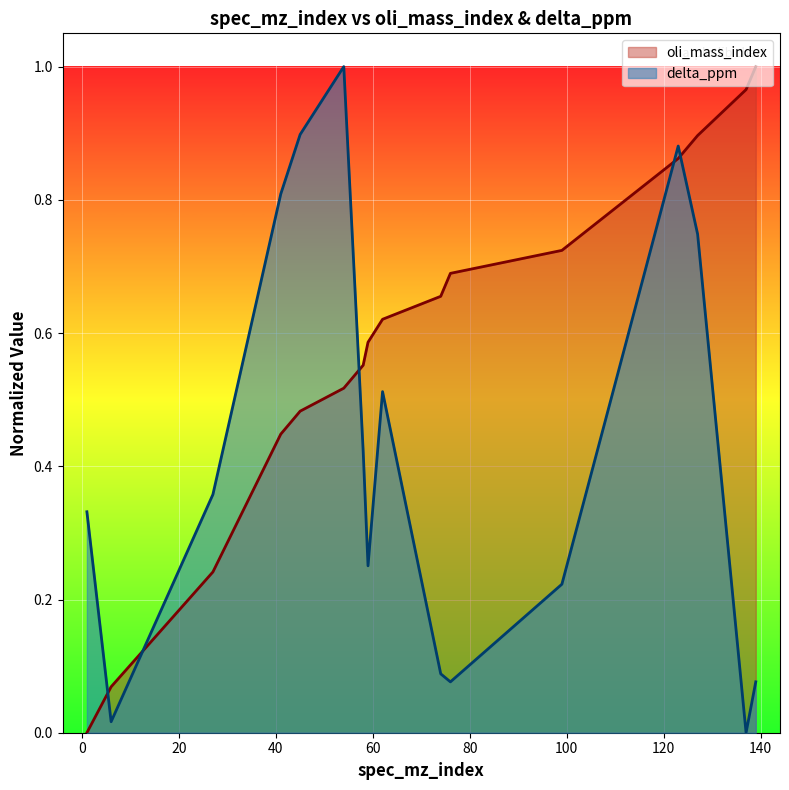

Reading left to right, what are all the values shown in this chart?

oli_mass_index: 0.0	0.1	0.2	0.4	0.5	0.5	0.6	0.6	0.6	0.7	0.7	0.7	0.9	0.9	1.0	1.0
delta_ppm: 0.3	0.0	0.4	0.8	0.9	1.0	0.4	0.3	0.5	0.1	0.1	0.2	0.9	0.7	0.0	0.1